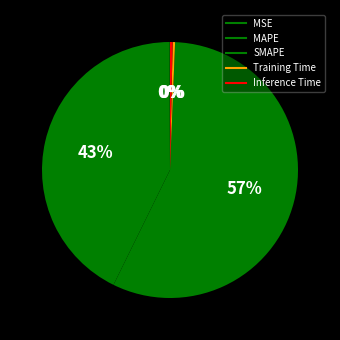

How many segments does this pie chart have?

5